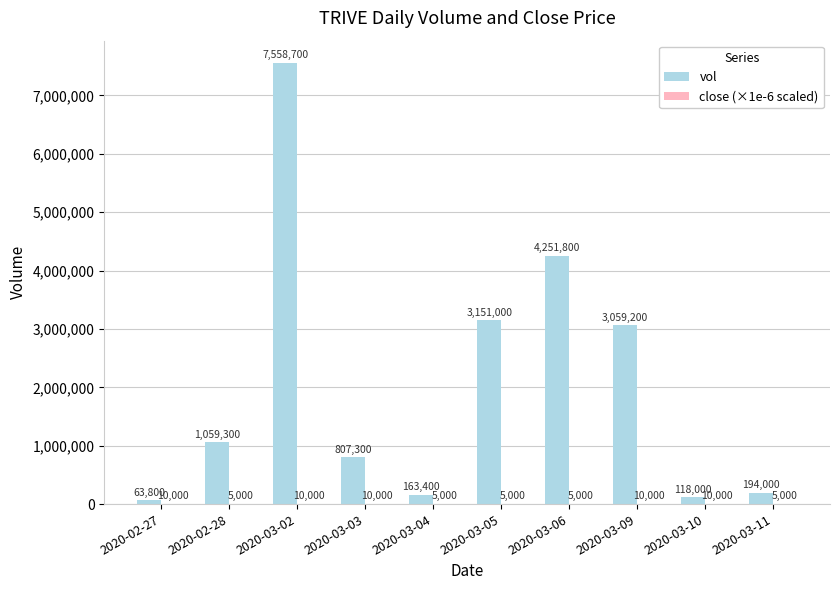

What is the sum of all vol values?

20426500